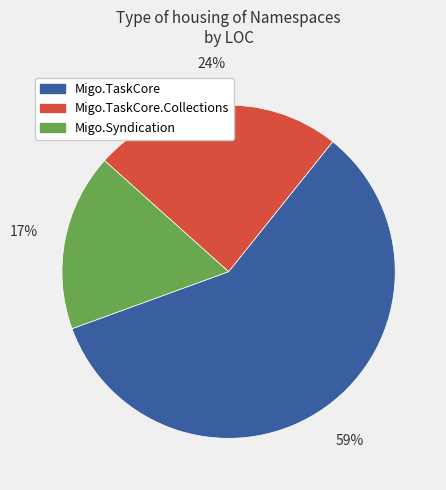

Is it true that Migo.TaskCore is 50% of the pie?

False